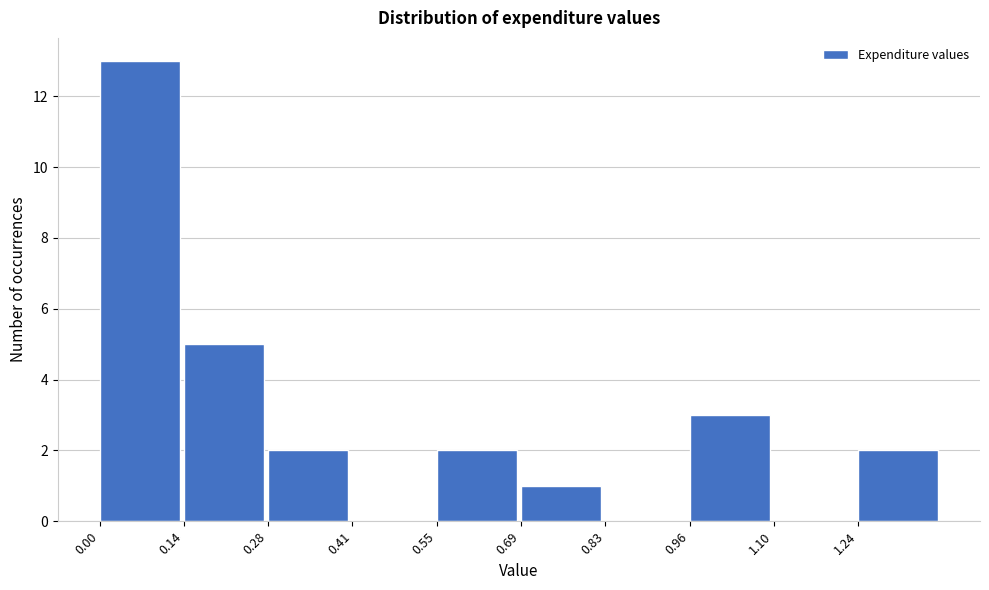

What is the height of the bar covering 0.96 to 1.10 on the x-axis? Neither the bar edges nor the heights are printed on the chart, so give them approximately, as read against the axes.

3